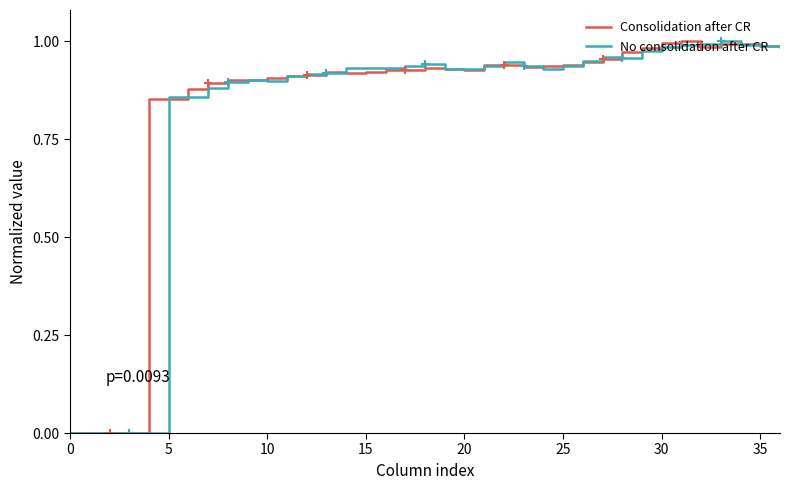

What is the approximate value of Consolidation after CR at 26?

0.9